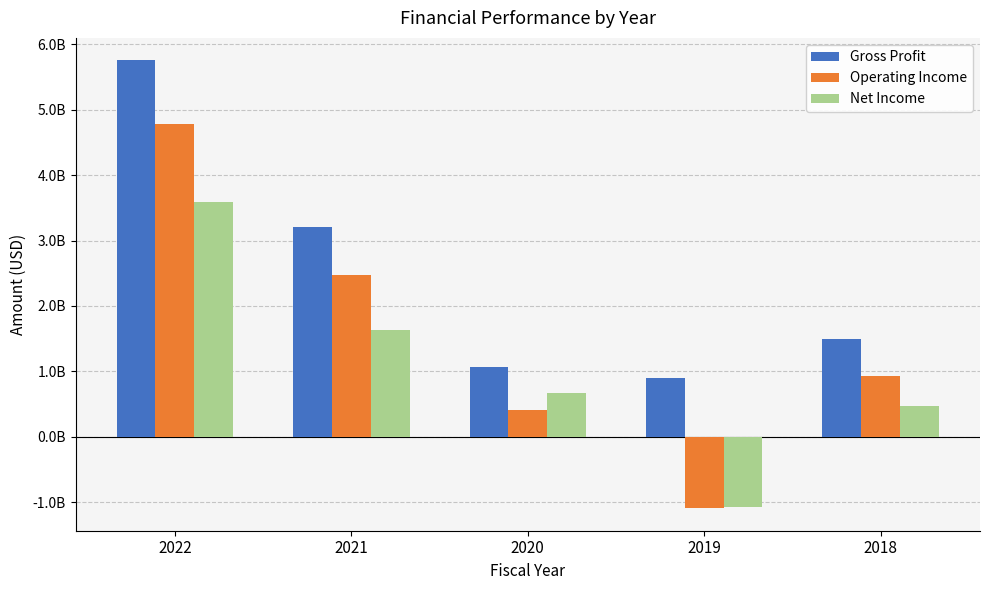

What is the spread (max minus min) of values at 2018?

1028400000